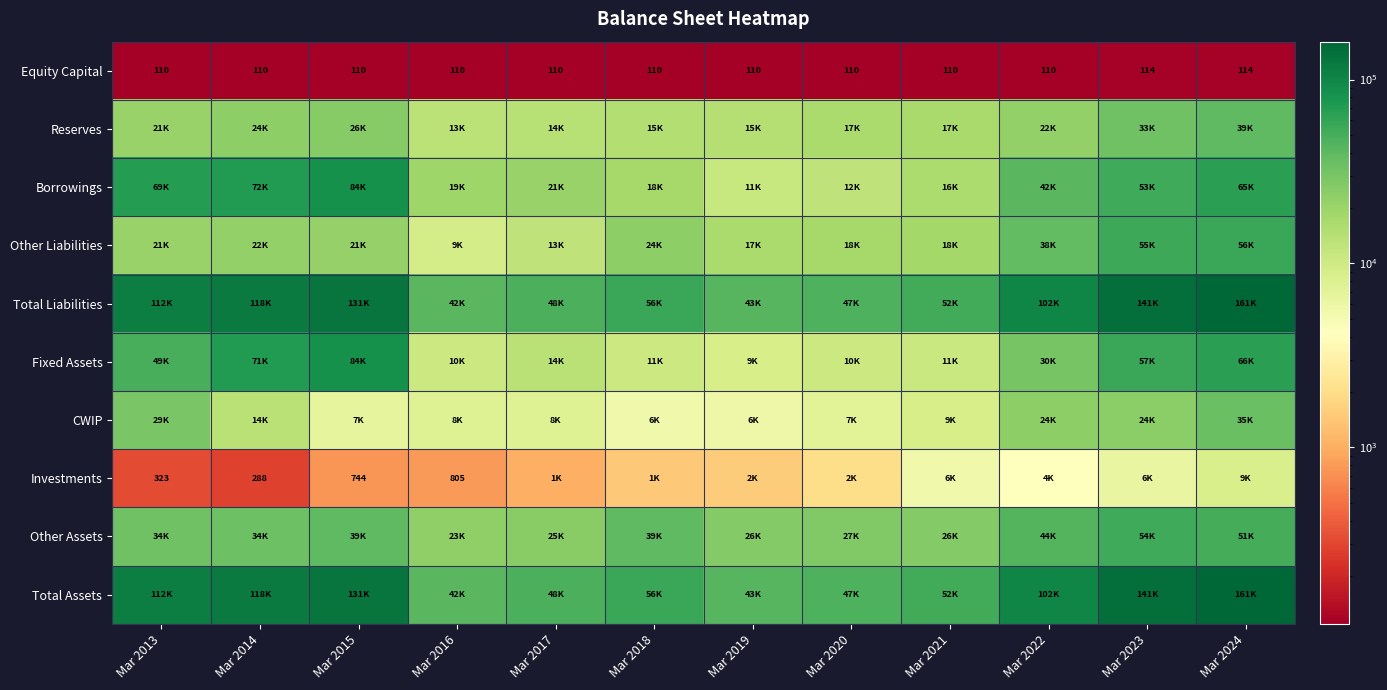

Is it true that Equity Capital equals 64 at Mar 2020?

False